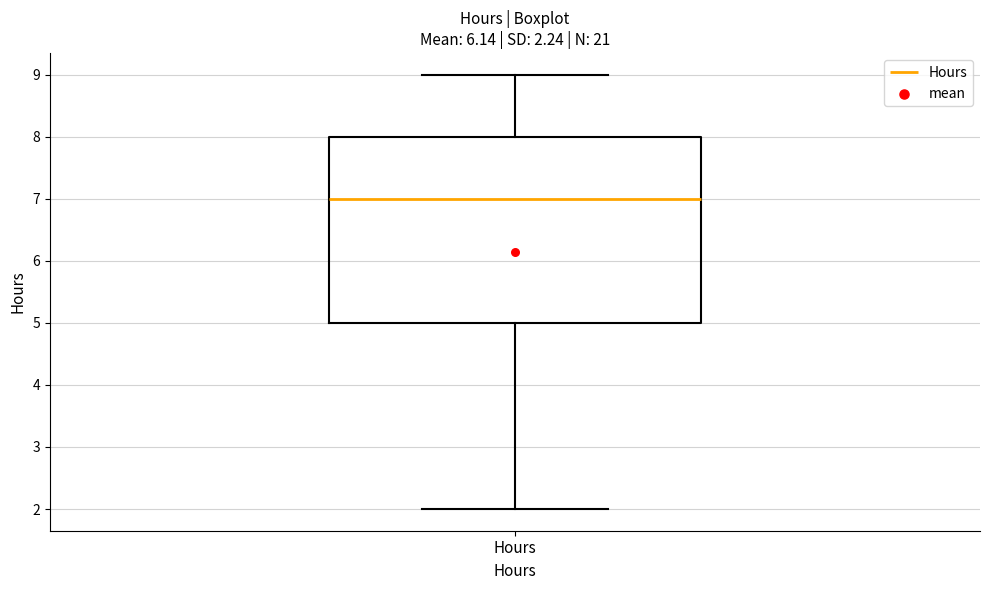

Transcribe this box plot: give where the median line is, the range the box spans, and where the two whiskers end, as read against the y-axis. The values are not printed on the chart, so give them approximately, as read against the axis.

median 7, box 5 to 8, whiskers 2 to 9